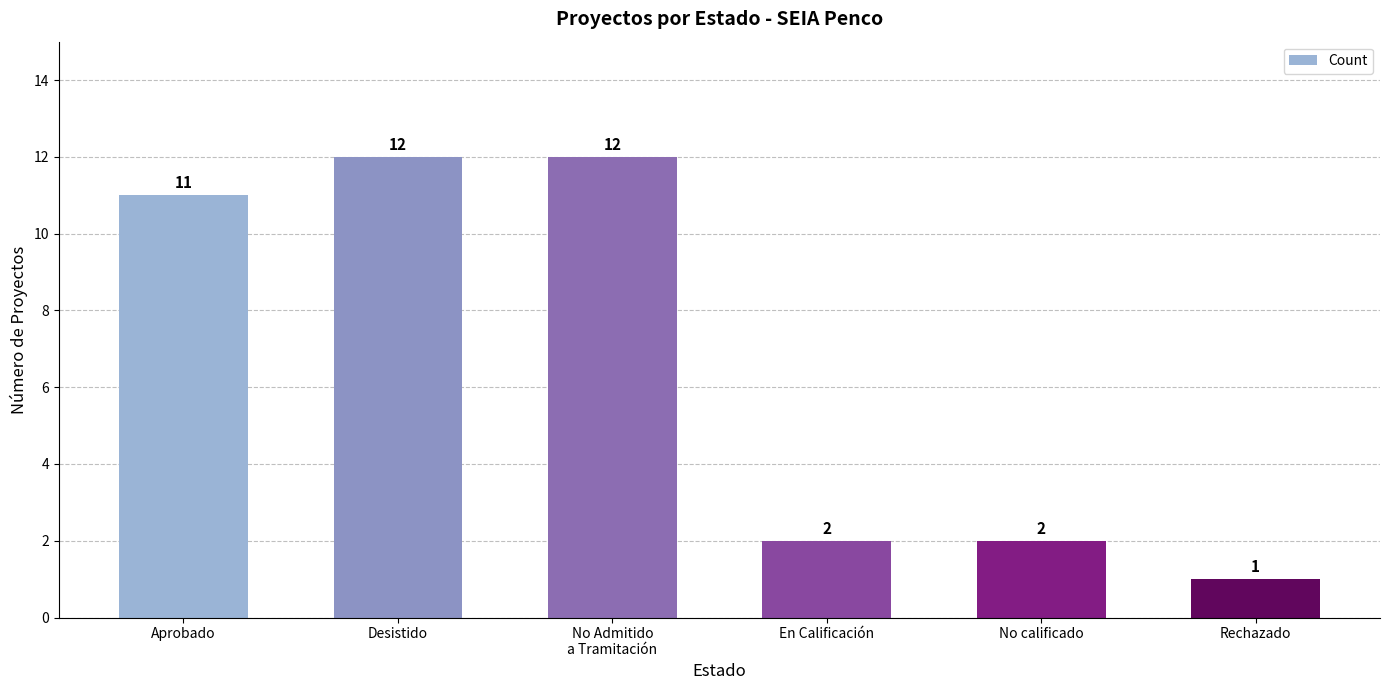

What is the maximum value shown in the chart?

12